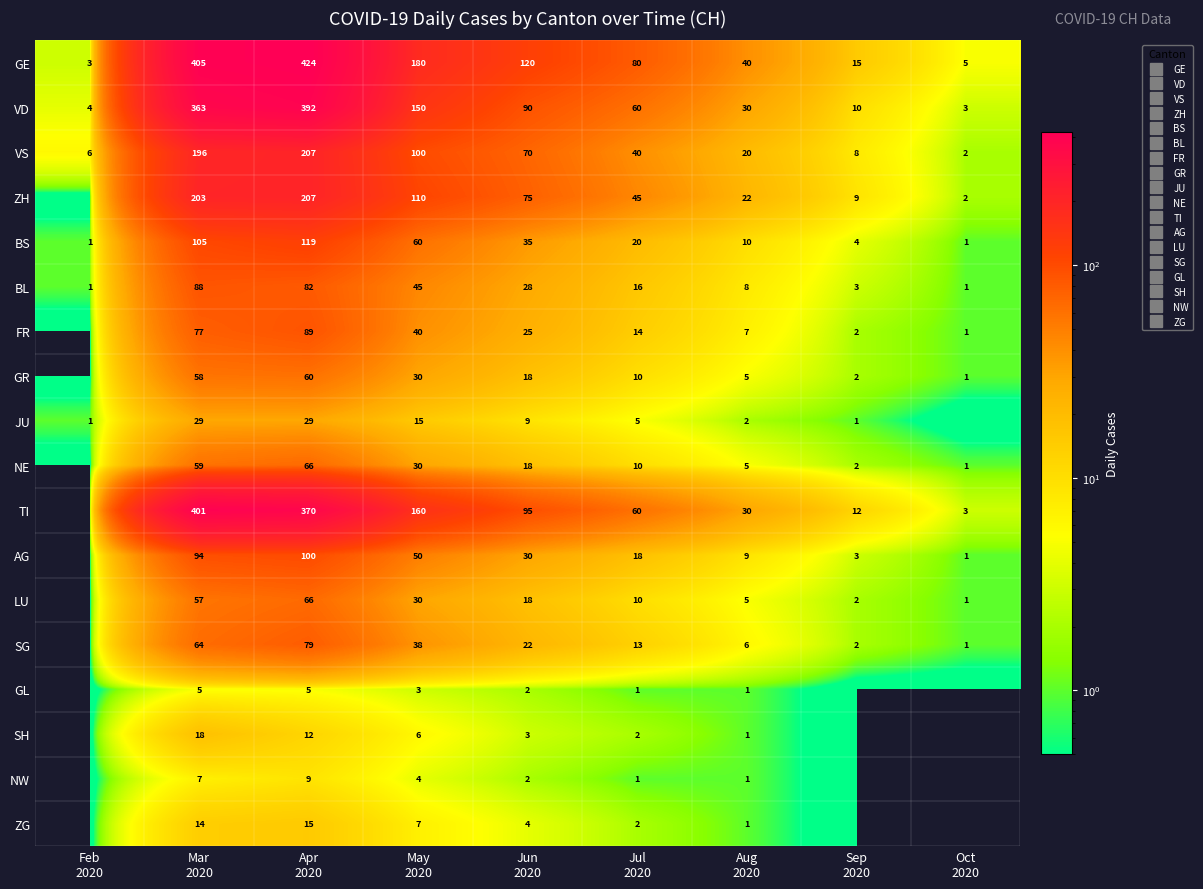

Is the value of BS at Feb 2020 greater than the value of NW at Mar 2020?

No